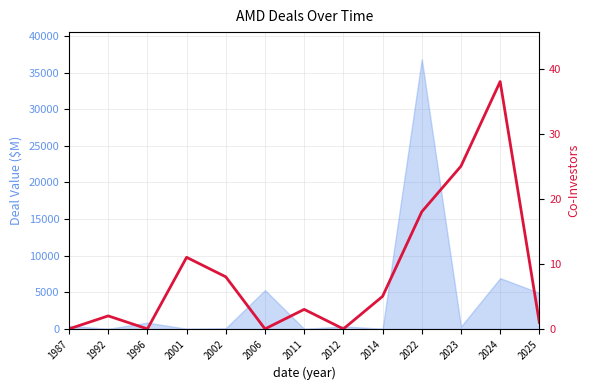

What is the value of the 12th point from the left?

38